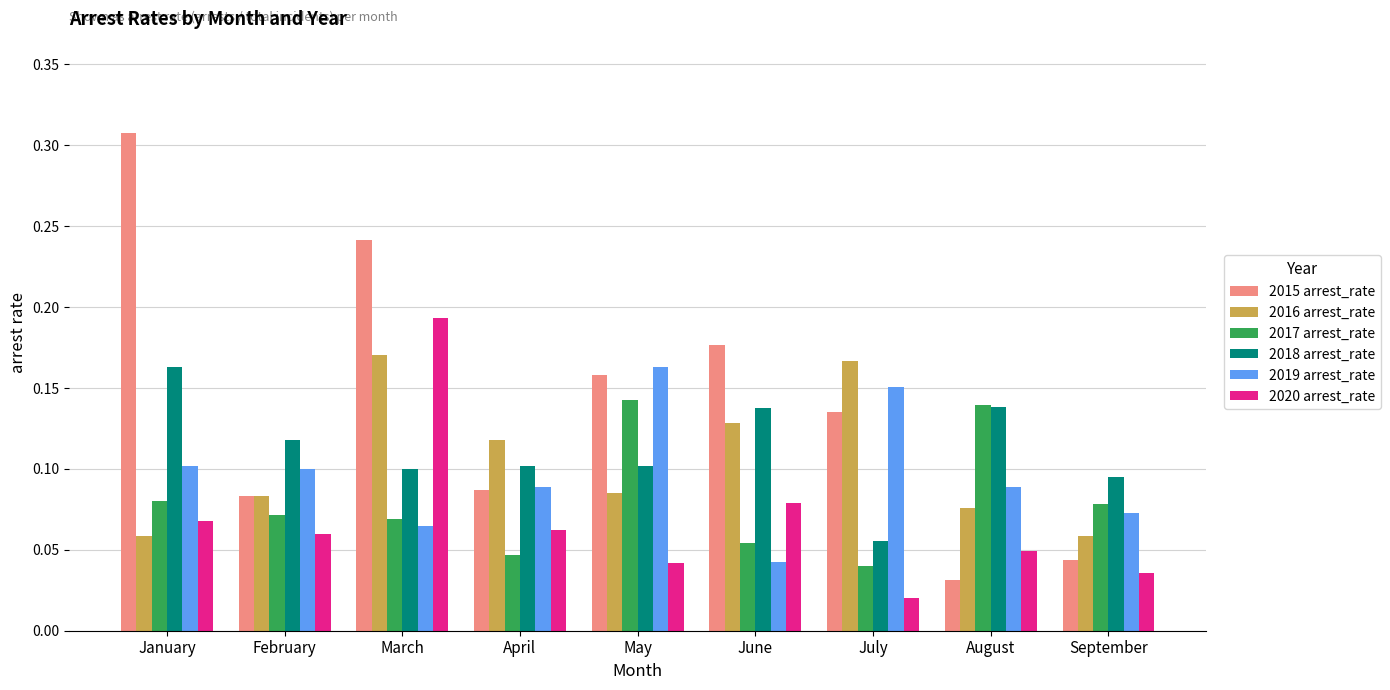

Between January and March, which series saw the biggest shift?

2020 arrest_rate